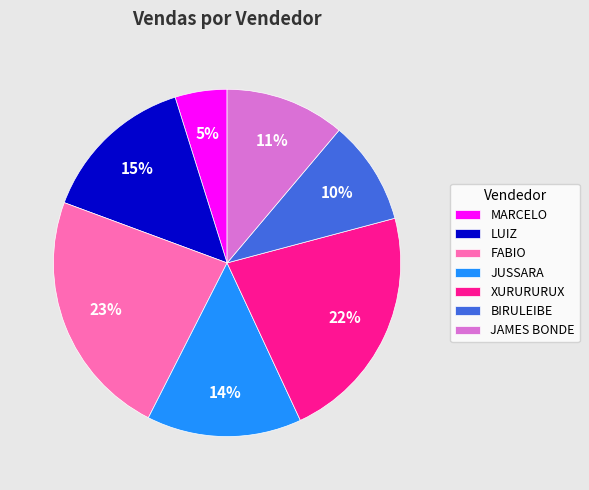

Is LUIZ the majority of the pie?

No